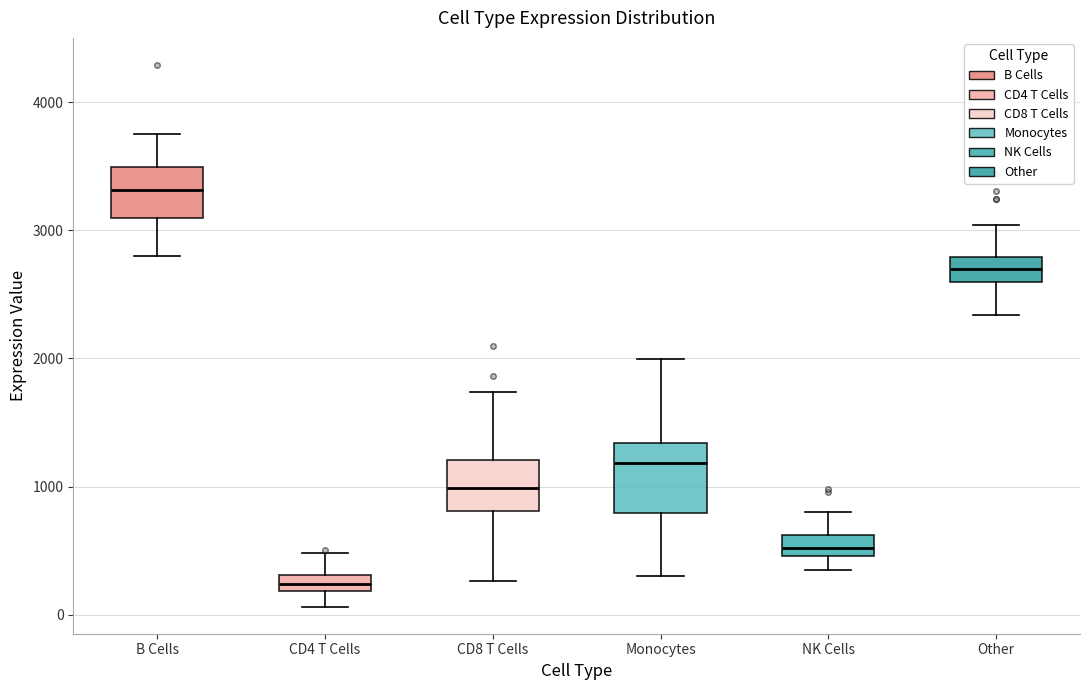

Which box's median line is the highest?

B Cells